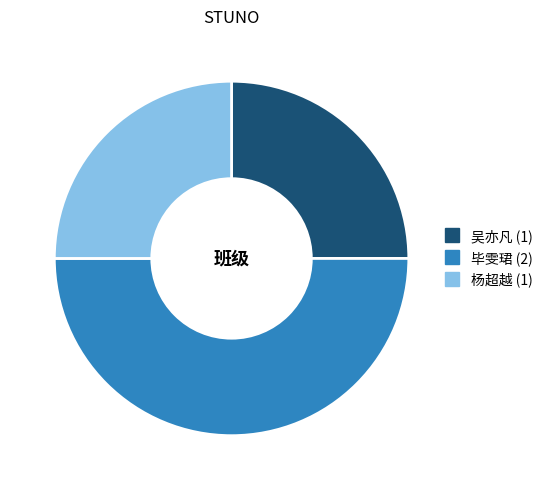

Is 杨超越 the majority of the pie?

No